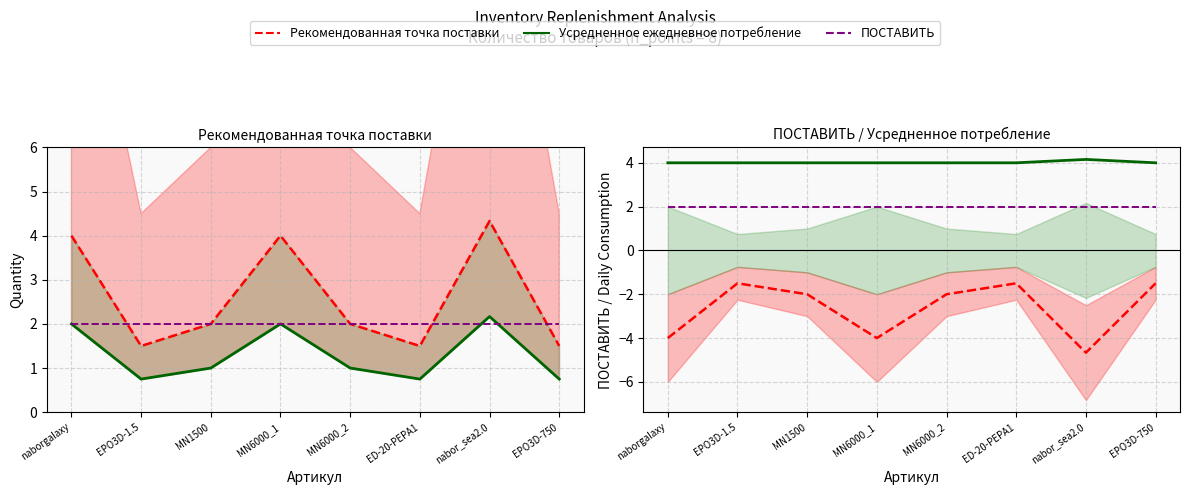

Count the number of data series in this chart.

5